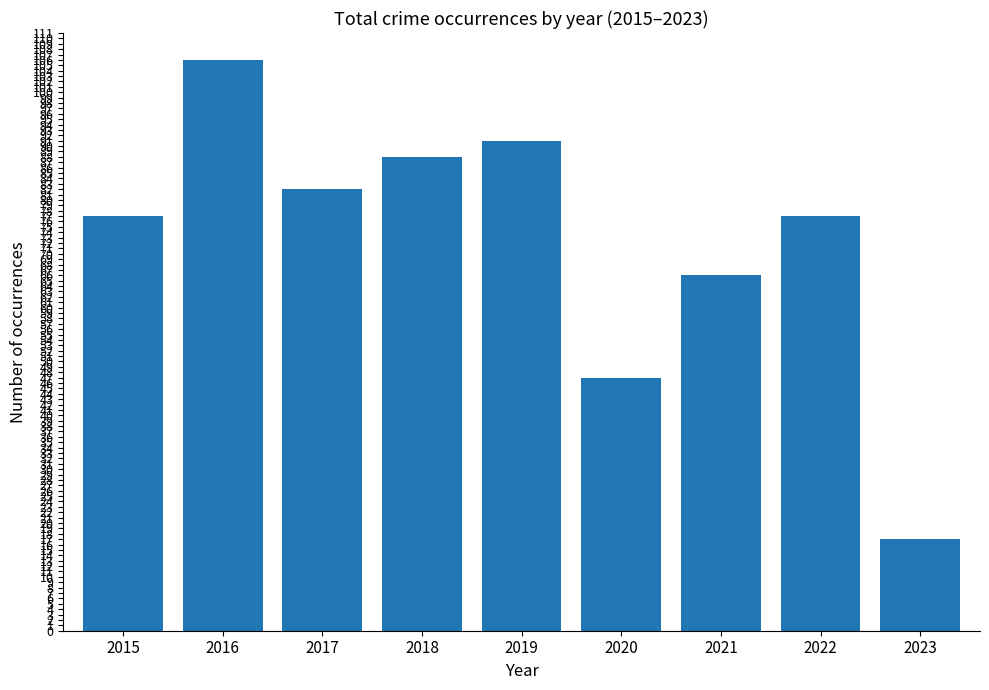

What is the maximum value shown in the chart?

106